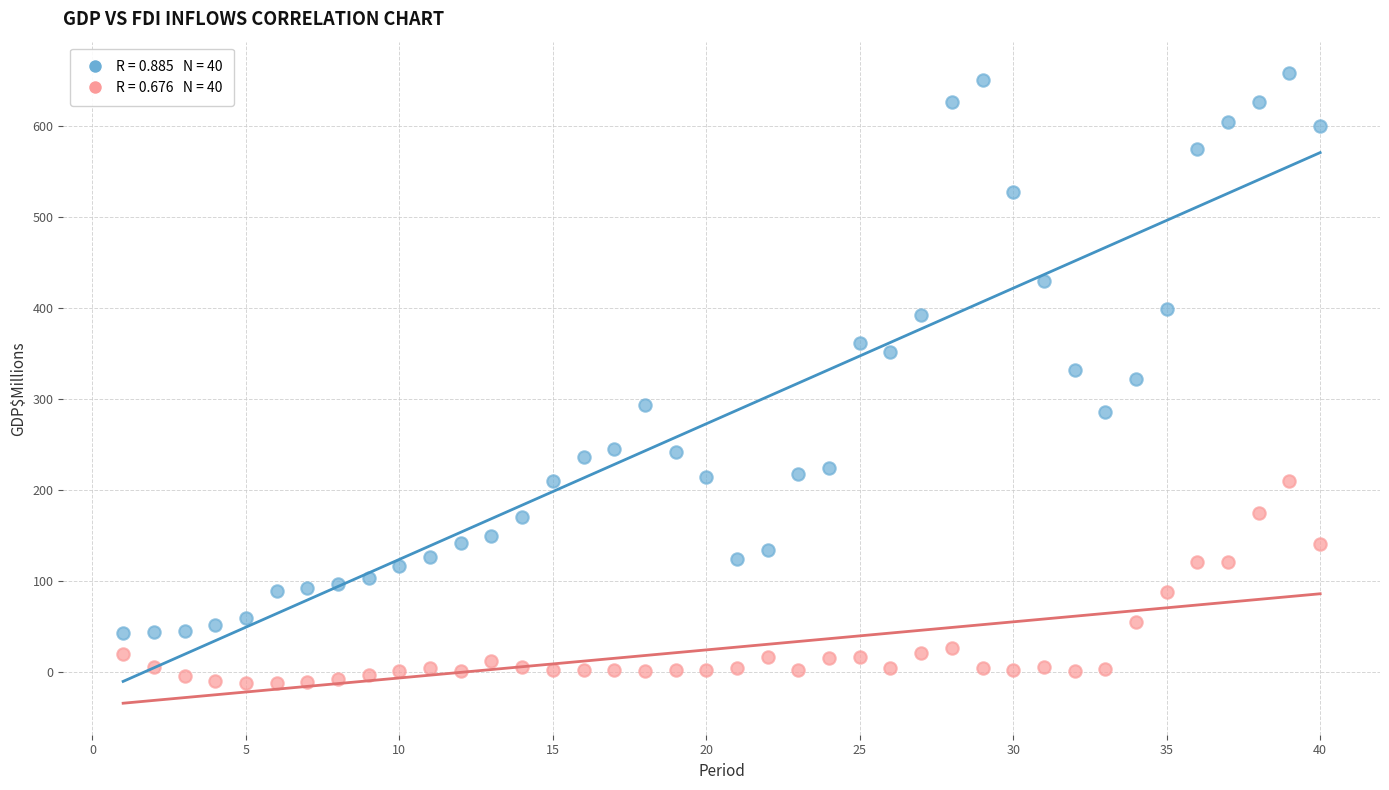

Across all data points, what is the range of Y values (max minus min)?

670.9